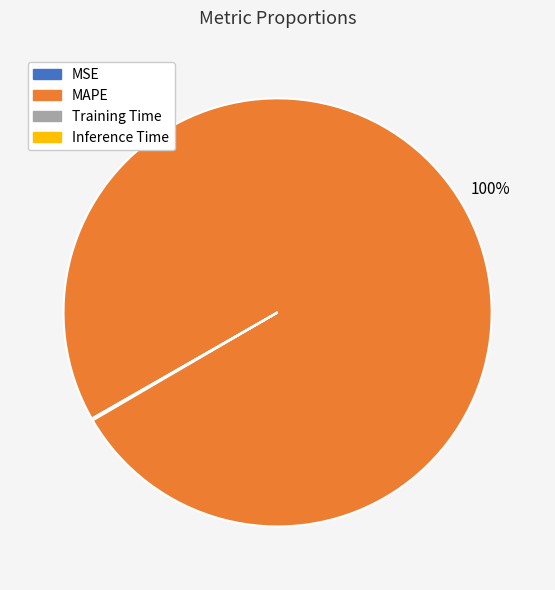

To the nearest percent, what is the difference between the largest and smallest slice percentages?

100%